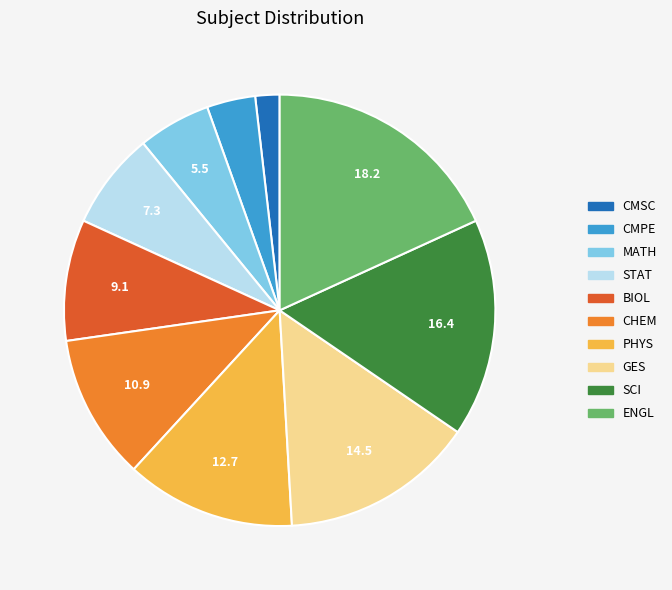

The GES slice represents 1% of the pie. True or false?

False